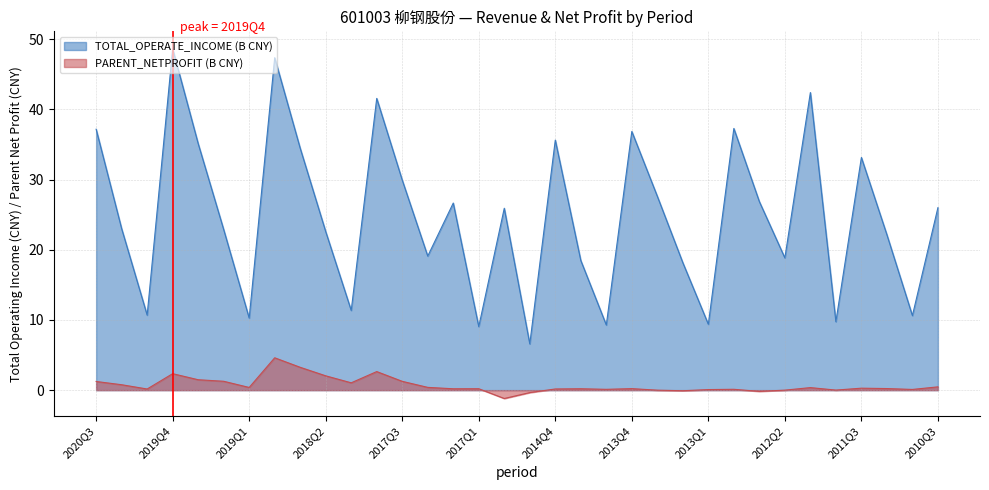

Which category has the lowest value in the TOTAL_OPERATE_INCOME series?

2015Q1